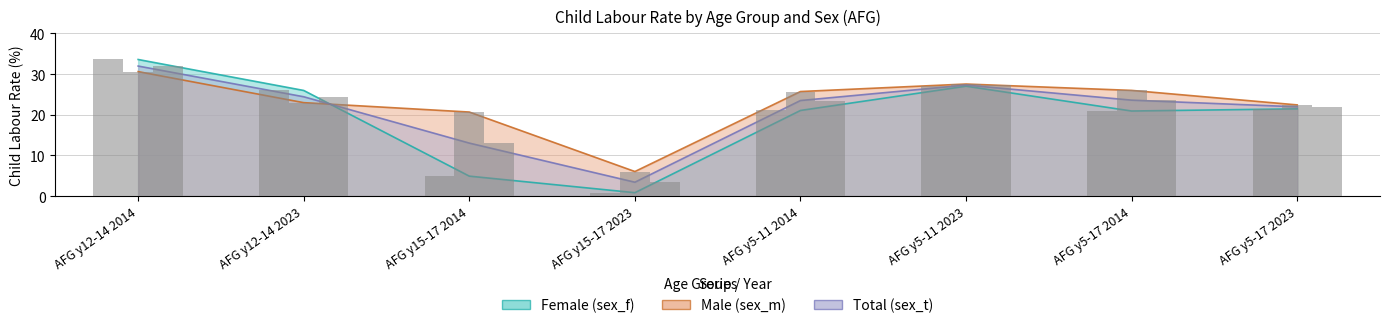

Rank the series by their average value, from highest to lowest.

Male (sex_m), Total (sex_t), Female (sex_f)